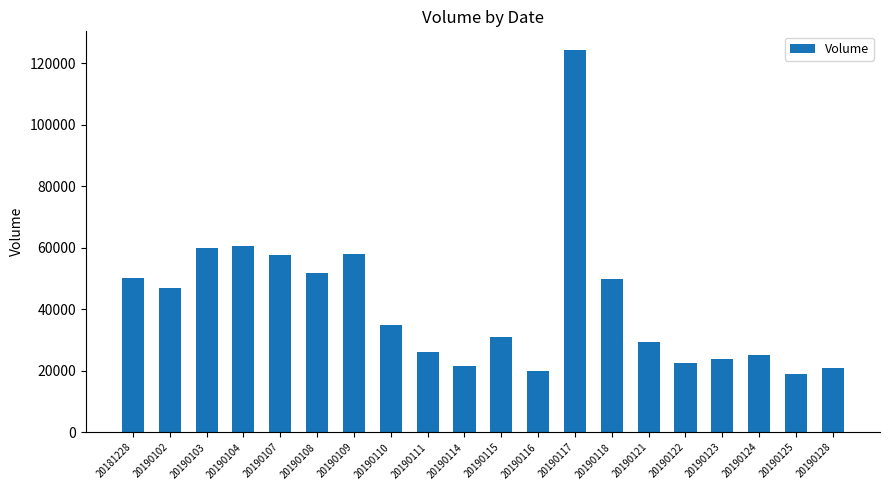

The chart shows a value of 13191 at 20190125. True or false?

False